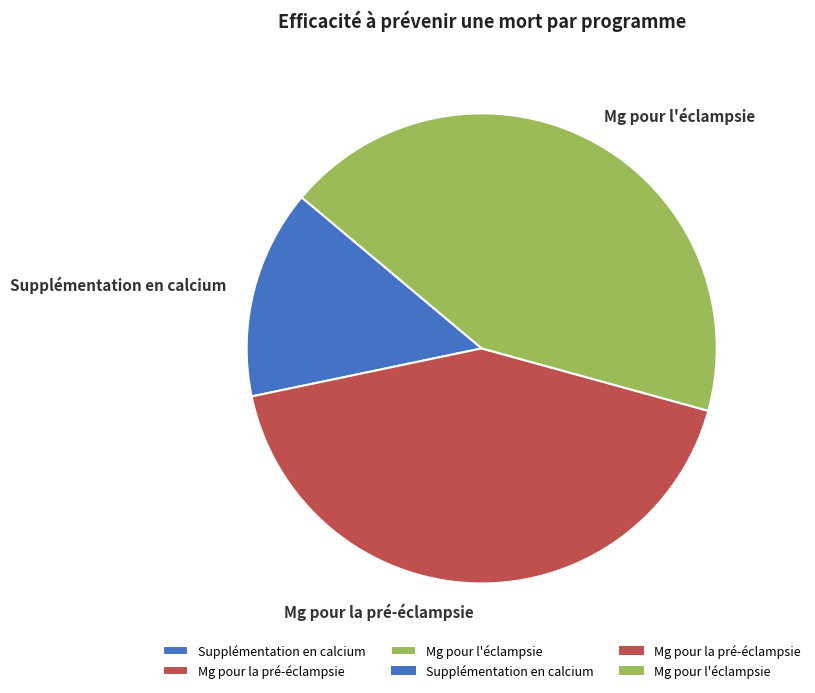

Rank the categories by value from lowest to highest.

Supplémentation en calcium, Mg pour la pré-éclampsie, Mg pour l'éclampsie